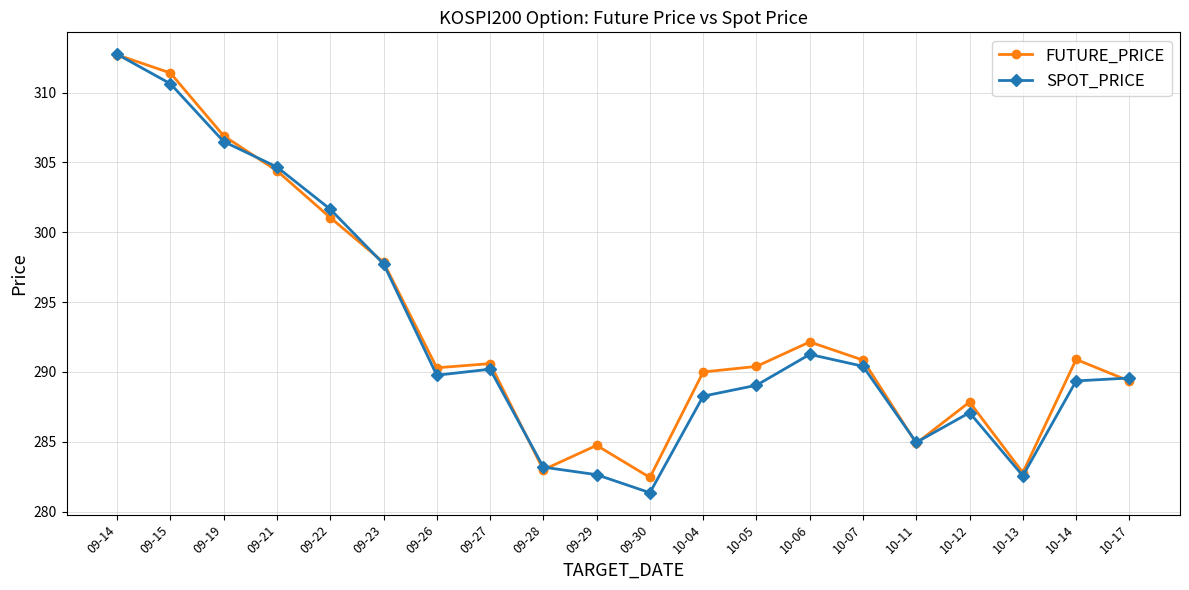

What position from the left is 09-28?

9